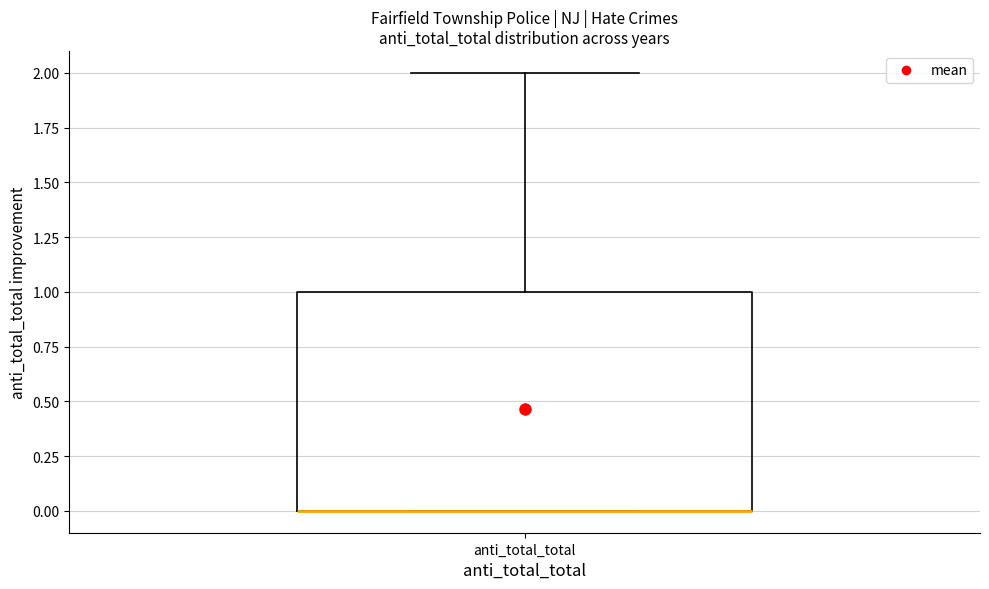

Read this box plot against the y-axis: the position of the median line, the range covered by the box, and the ends of both whiskers. The values are not printed on the chart, so give them approximately, as read against the axis.

median 0 (drawn on the box's lower edge), box 0 to 1, whiskers 0 to 2